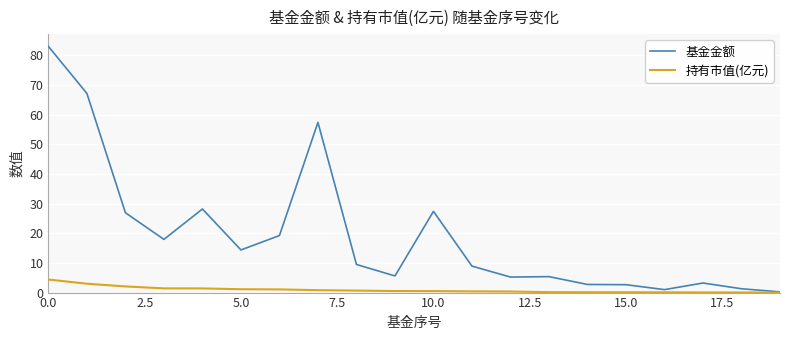

List the series in order of their overall mean, highest first.

基金金额, 持有市值(亿元)